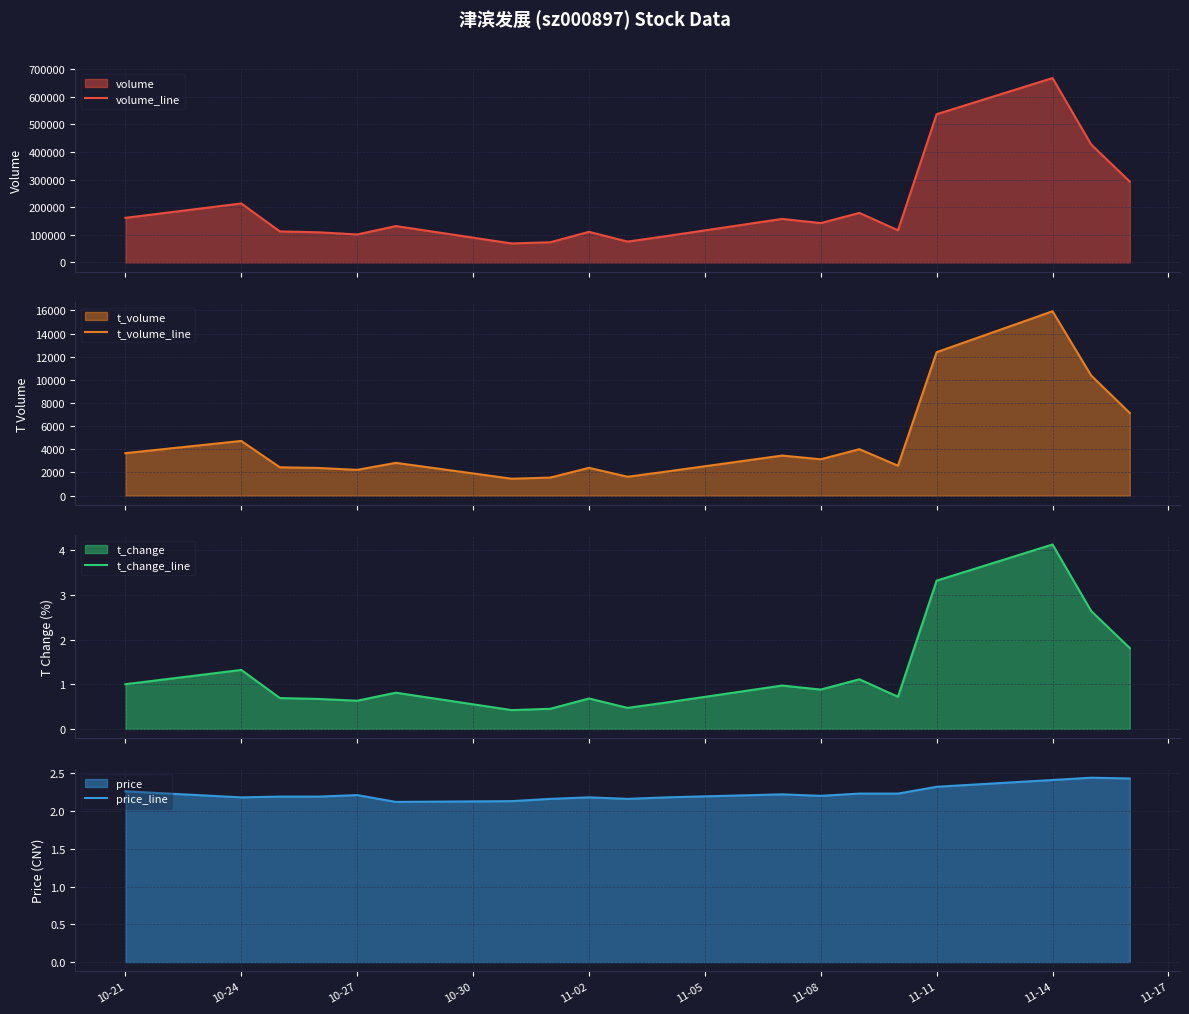

List the series in order of their peak value, lowest first.

price_line, t_change_line, t_volume_line, volume_line